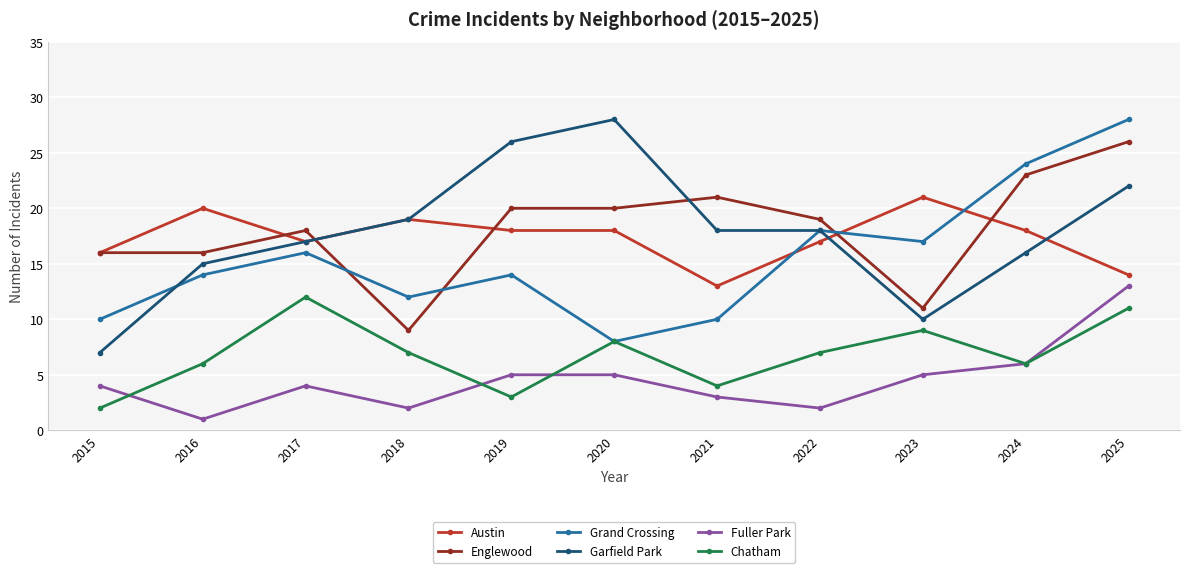

Count the number of categories in the chart.

11